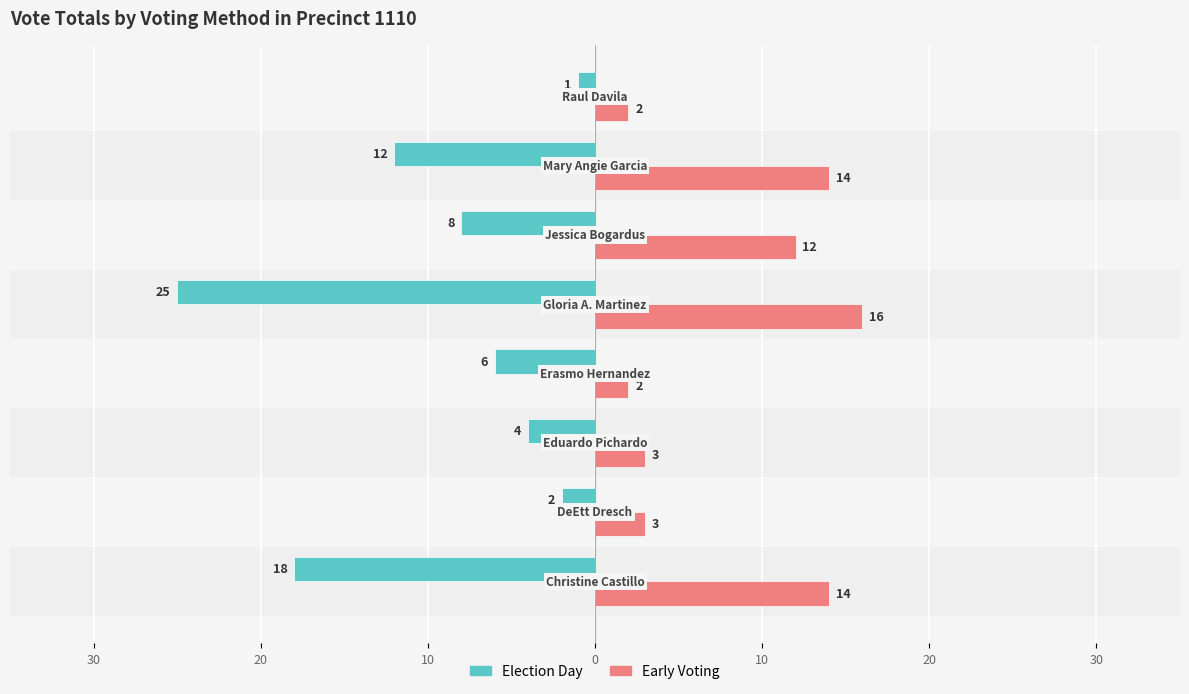

What is the minimum value for Early Voting?

2